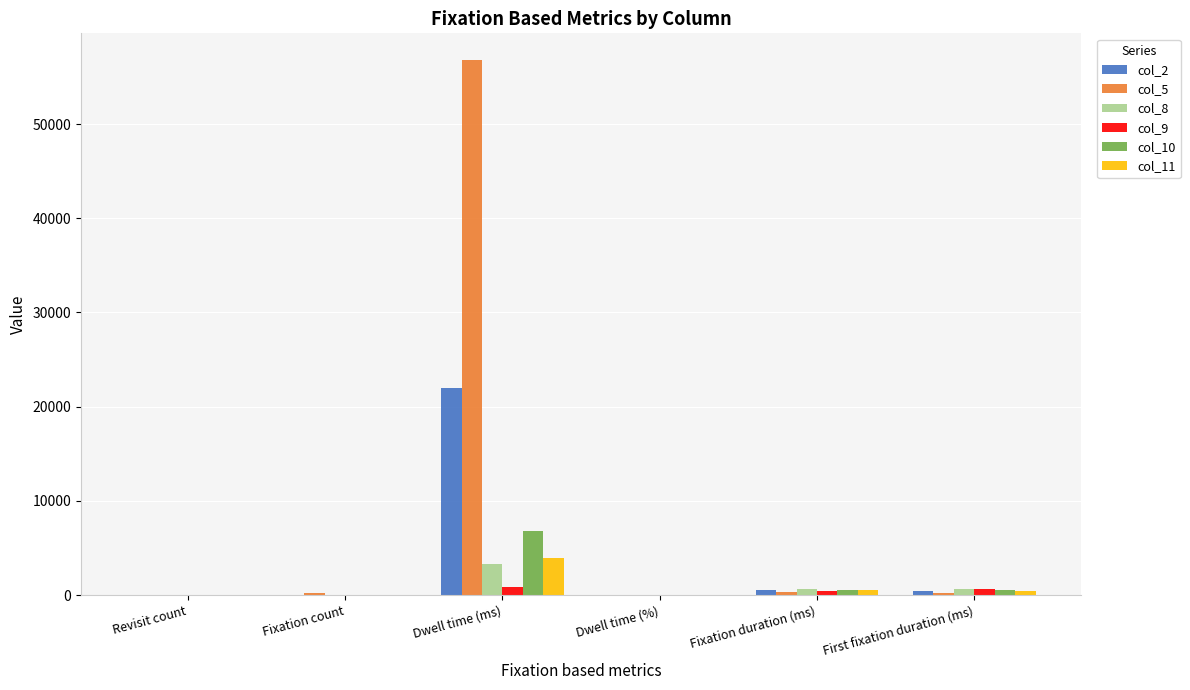

What is the maximum value shown in the chart?

56783.7